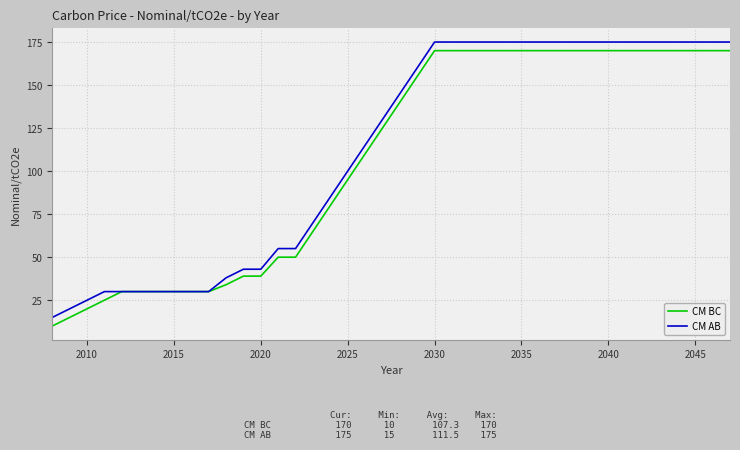

What is the maximum value for CM AB?

175